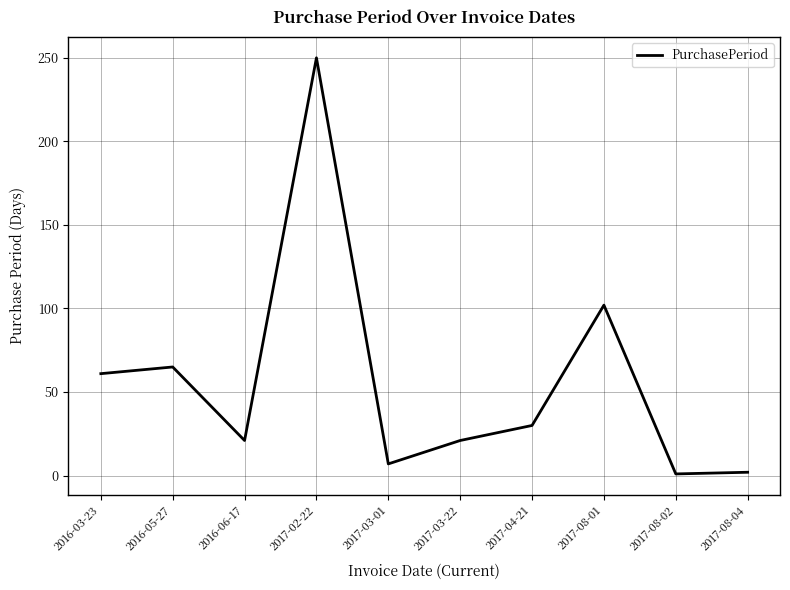

Where is the first local minimum?

2016-06-17